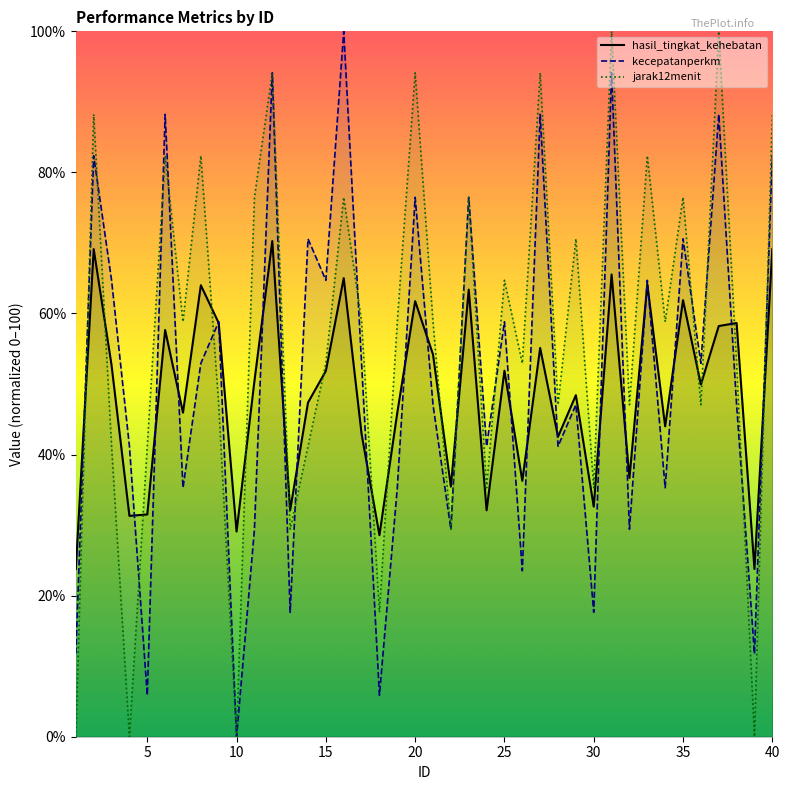

Is this an area chart (filled region under the line)?

No